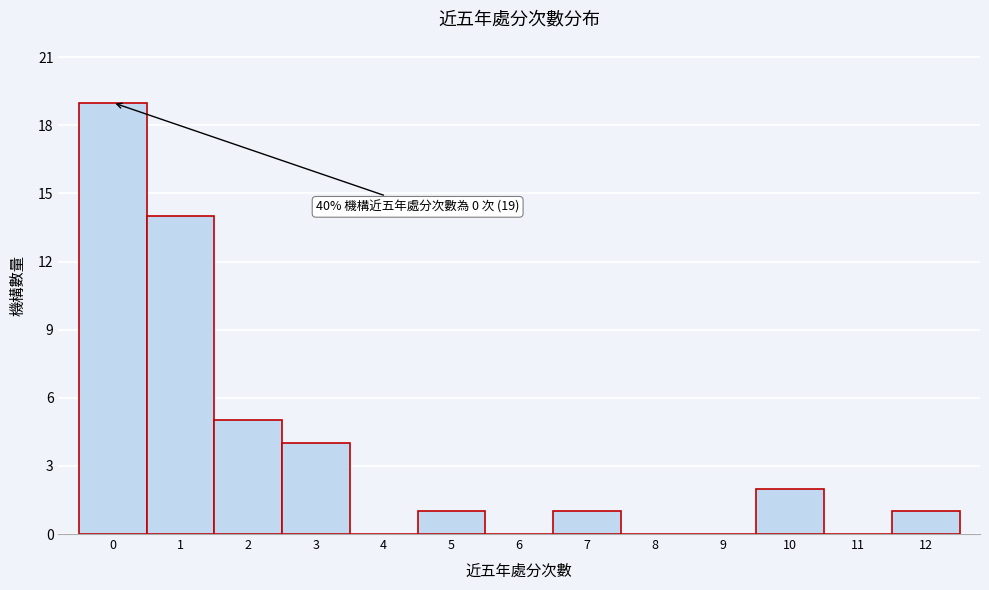

Over which range of the x-axis is the bar tallest?

-0.5 to 0.5